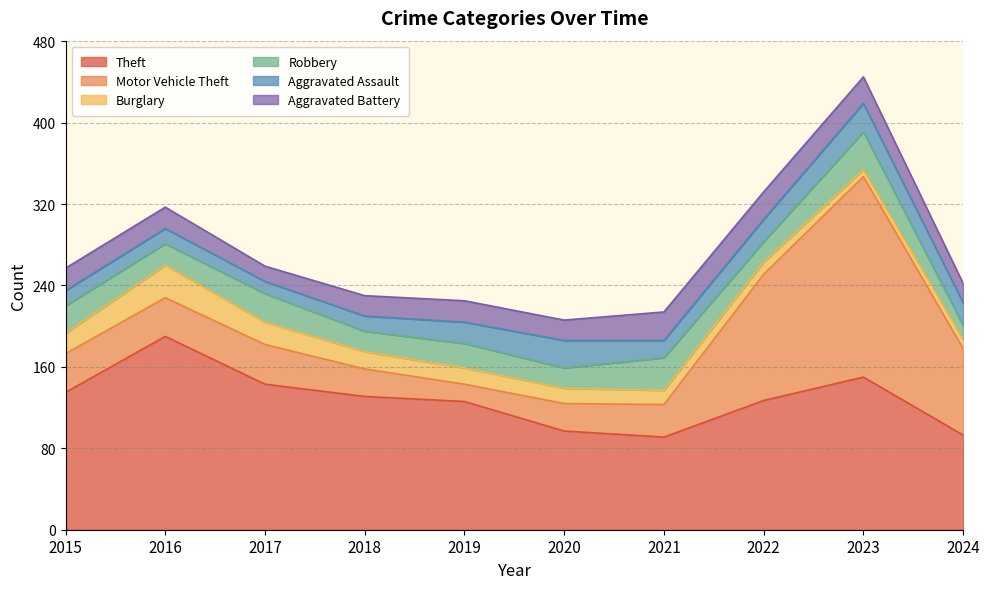

What is the value of the Burglary point at the 4th from the left?

17